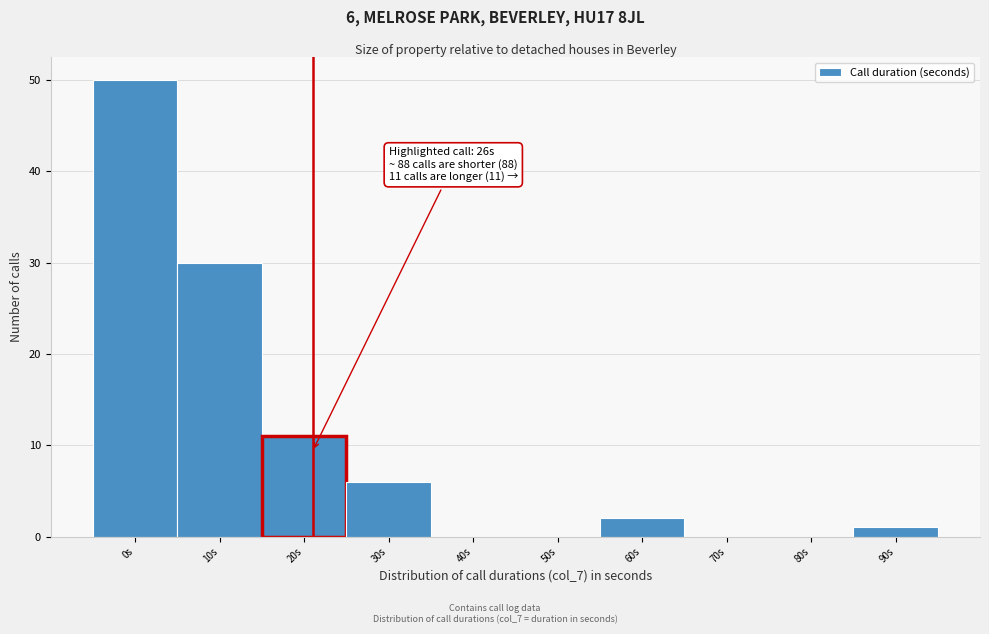

Reading right to left, what are all the values shown in this chart?

90s=1	80s=0	70s=0	60s=2	50s=0	40s=0	30s=6	20s=11	10s=30	0s=50